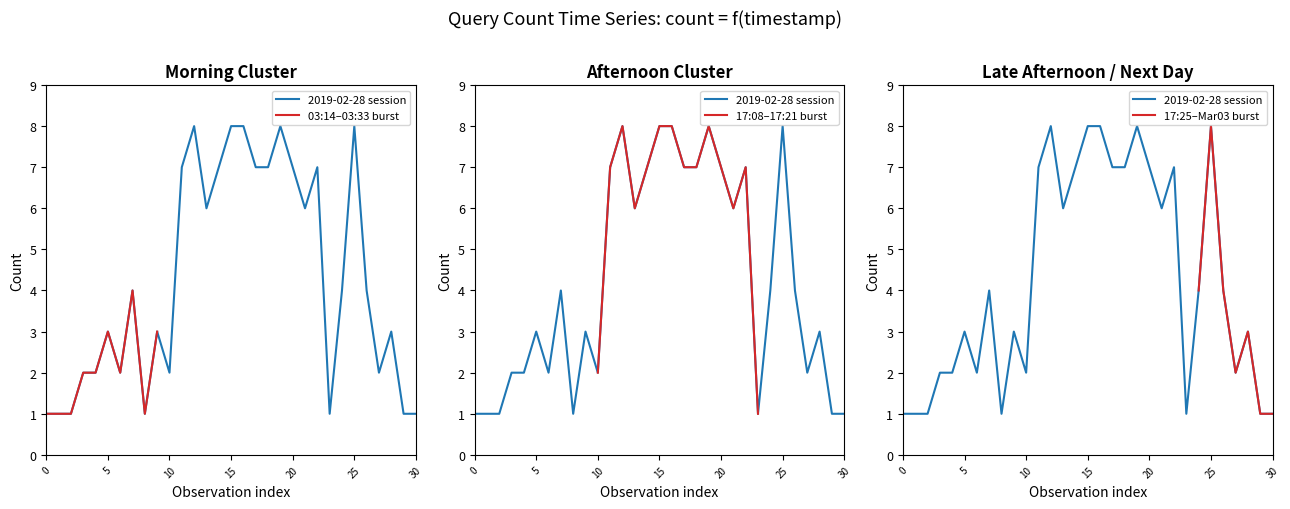

What is the minimum value shown in the chart?

1